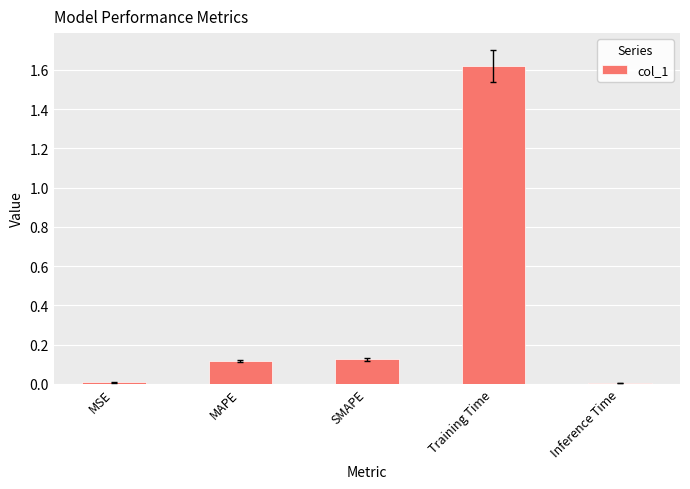

What is the label of the 1st bar from the left?

MSE